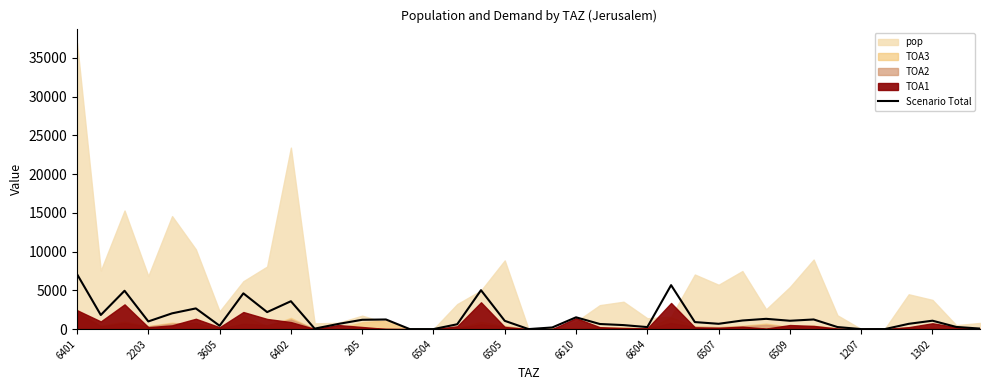

What value does the data have at 31?

1241.9